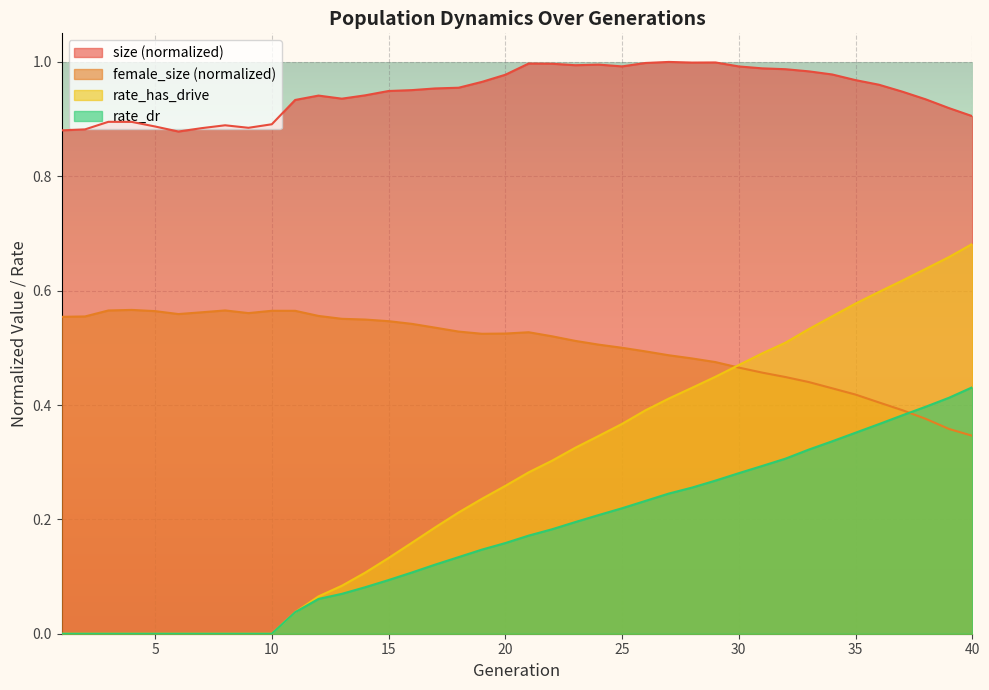

How many lines are shown in the chart?

4